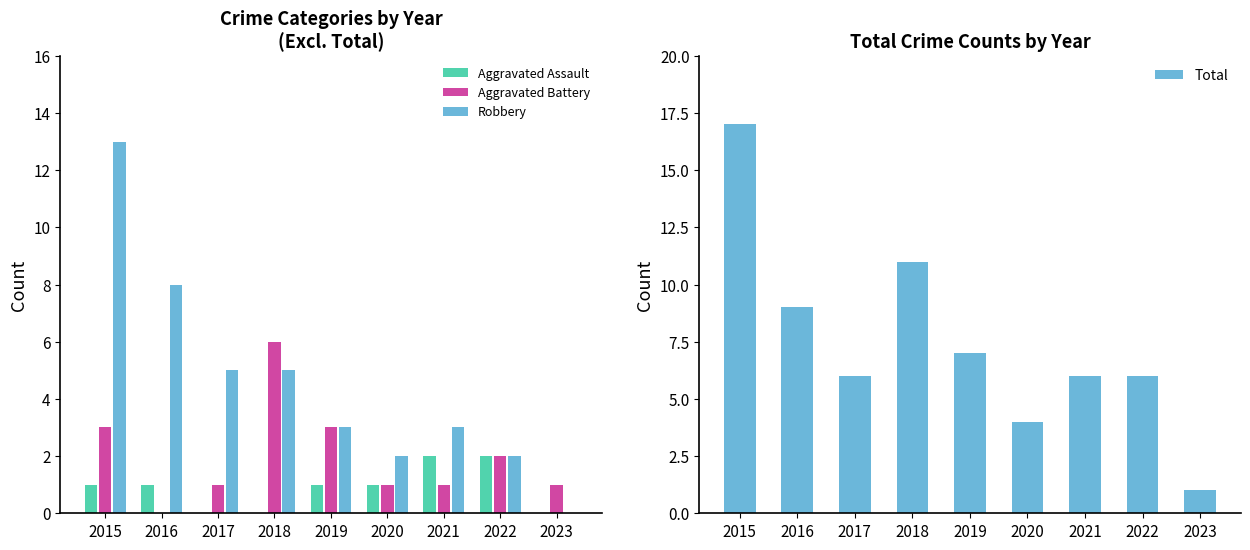

Reading left to right, extract all data points from this chart.

Aggravated Assault: 1	1	0	0	1	1	2	2	0
Aggravated Battery: 3	0	1	6	3	1	1	2	1
Robbery: 13	8	5	5	3	2	3	2	0
Total: 17	9	6	11	7	4	6	6	1